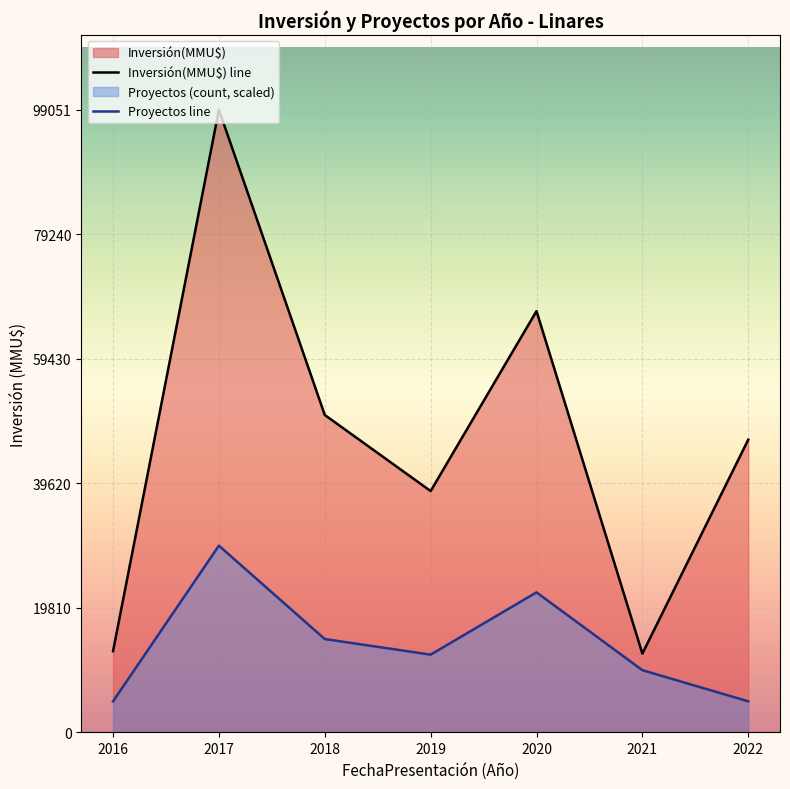

Which series has the largest range (max minus min)?

Inversión(MMU$) line